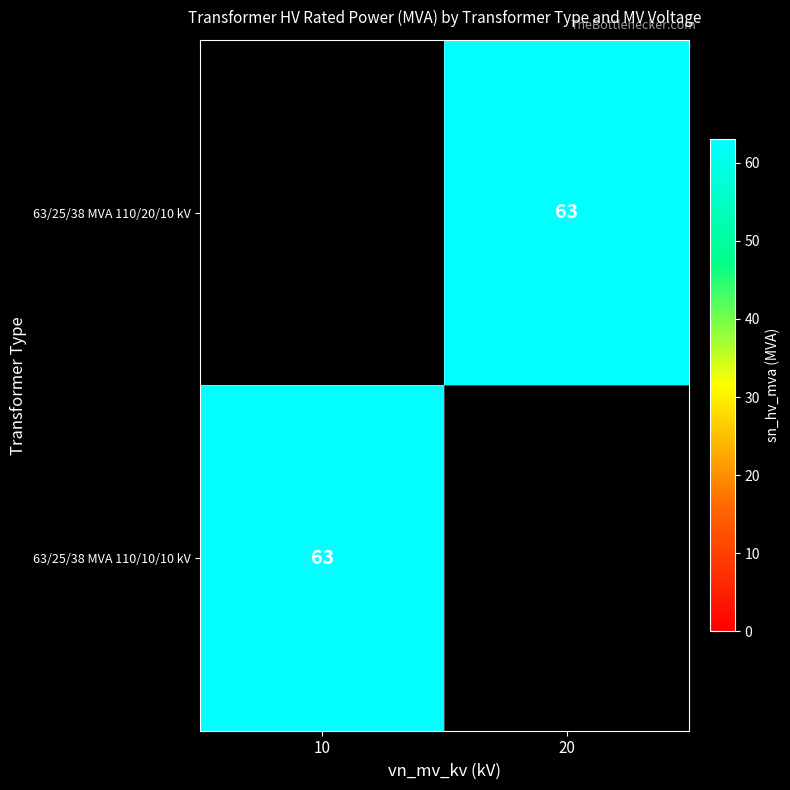

Which category has the highest value across all series?

20